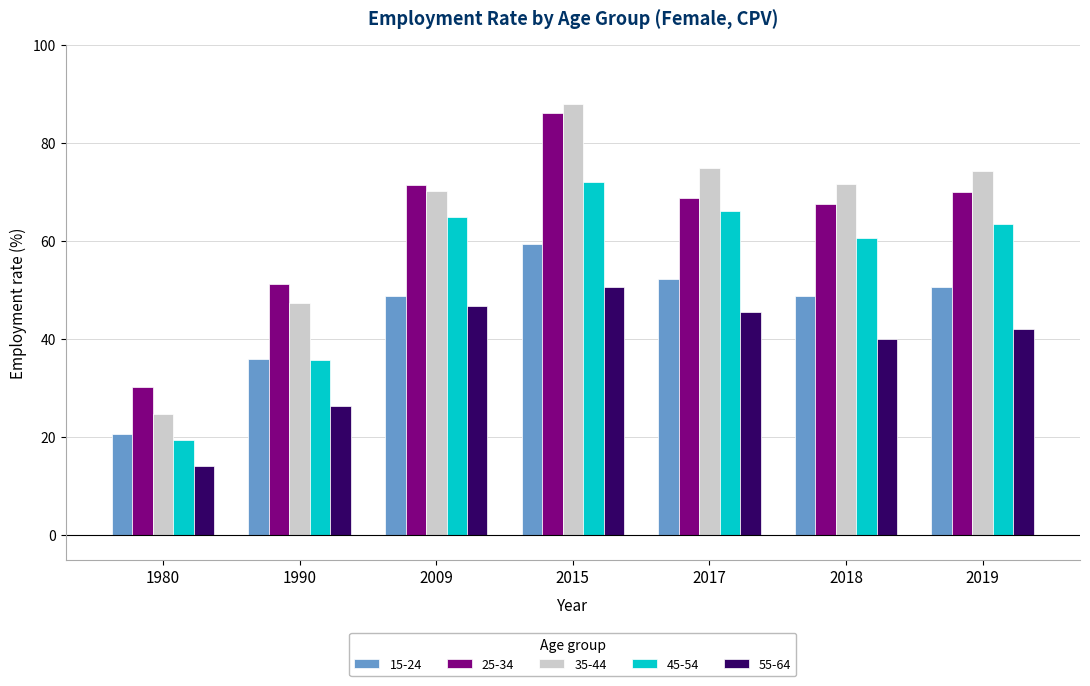

Is it true that 25-34 equals 18.9 at 1990?

False